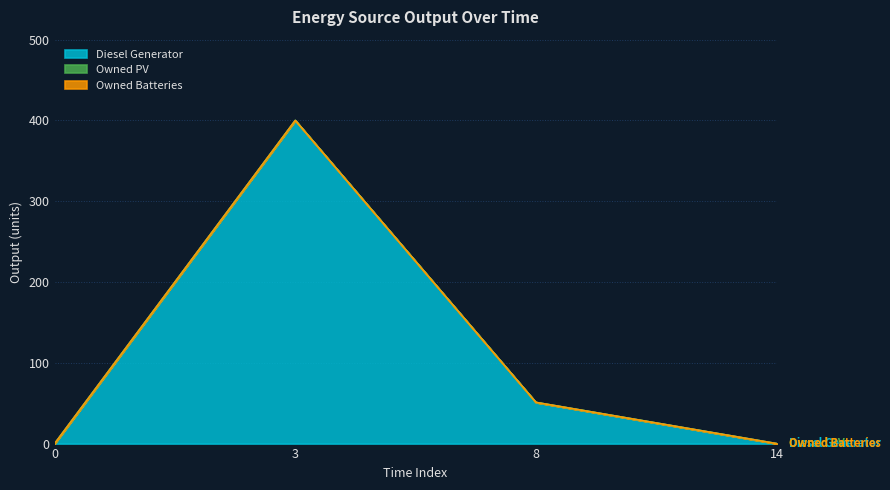

Does the chart display data point markers on the line(s)?

No